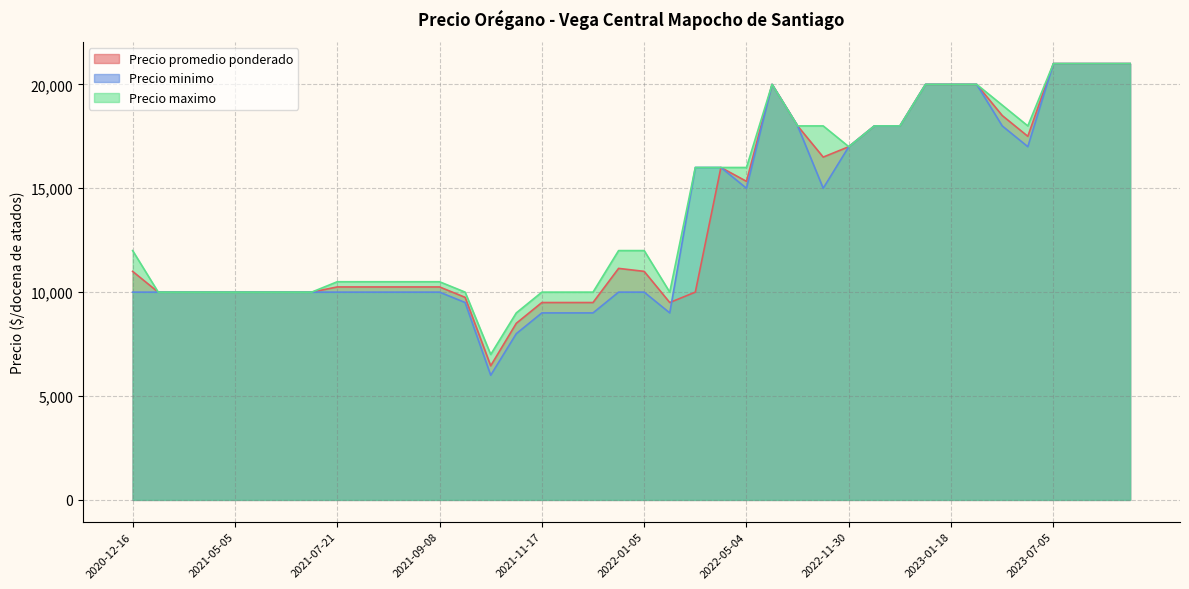

True or false: Precio maximo and Precio minimo intersect in this chart.

False